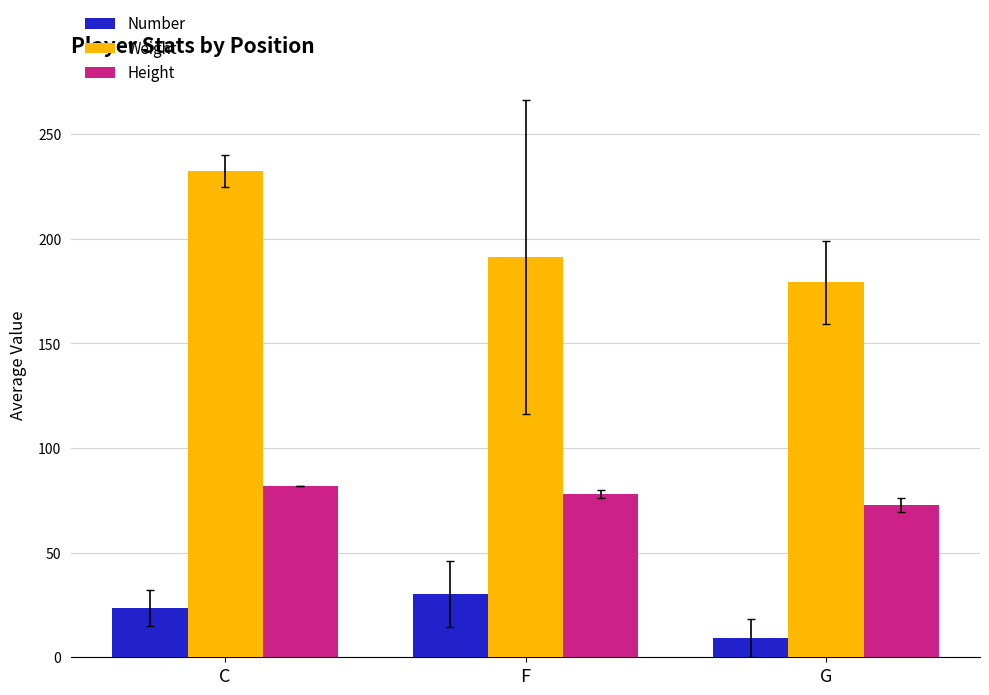

How many groups of bars are there?

3